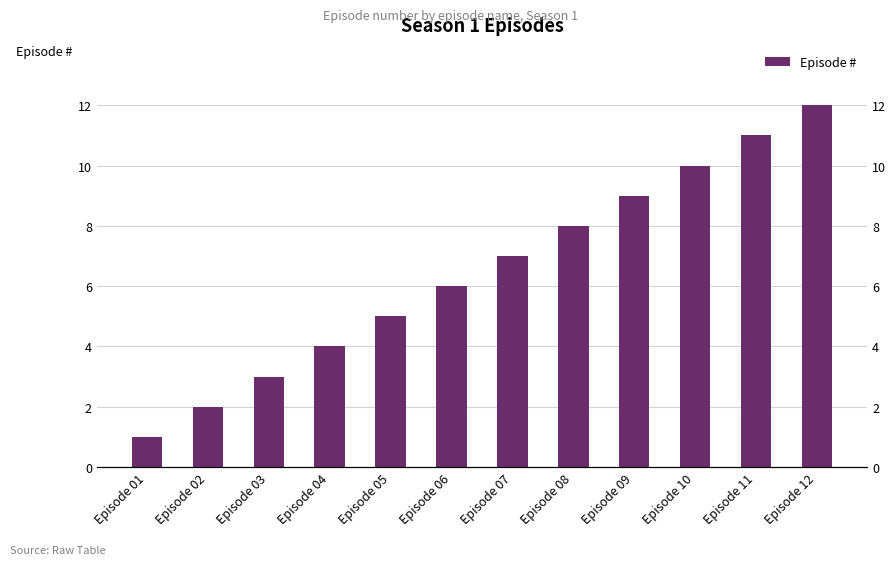

What is the change in value from Episode 04 to Episode 07?

+3